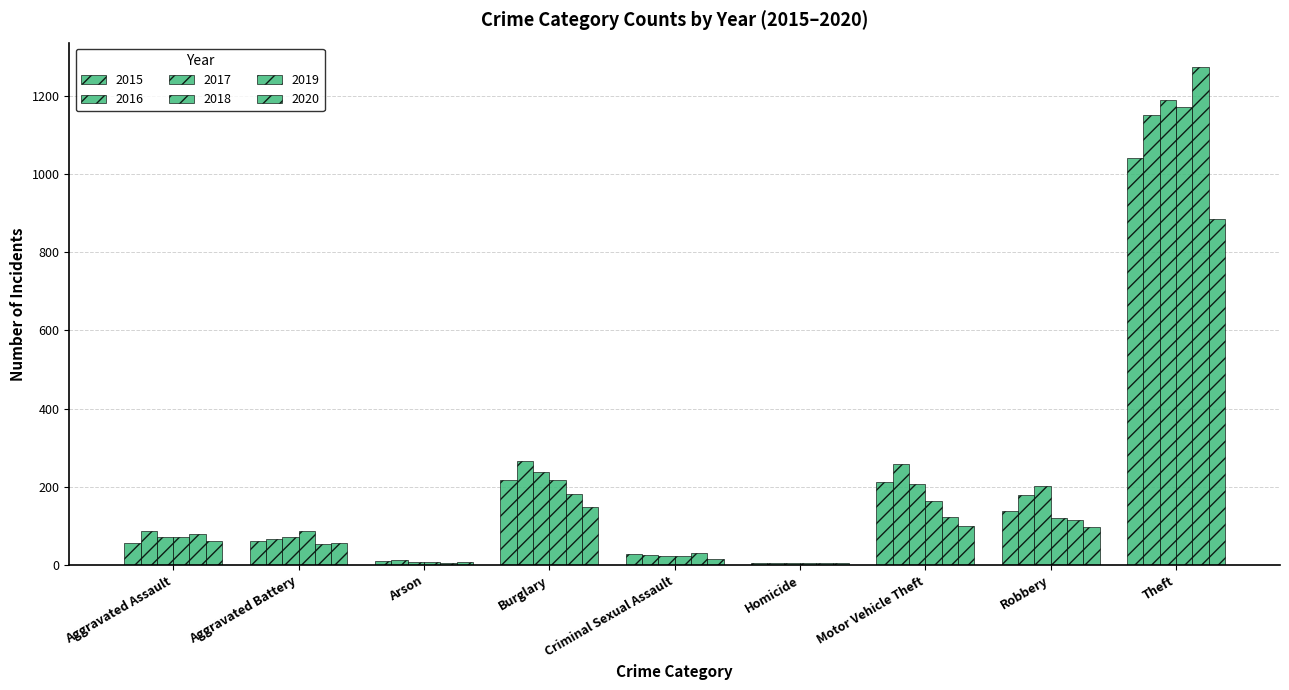

Does the chart contain stacked bars?

No